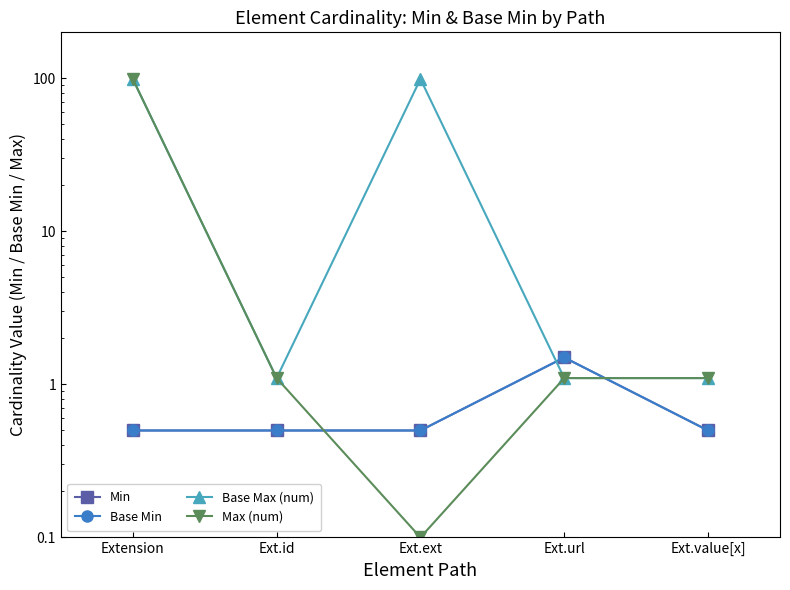

The value of Base Min at Ext.url is 1.5. True or false?

True